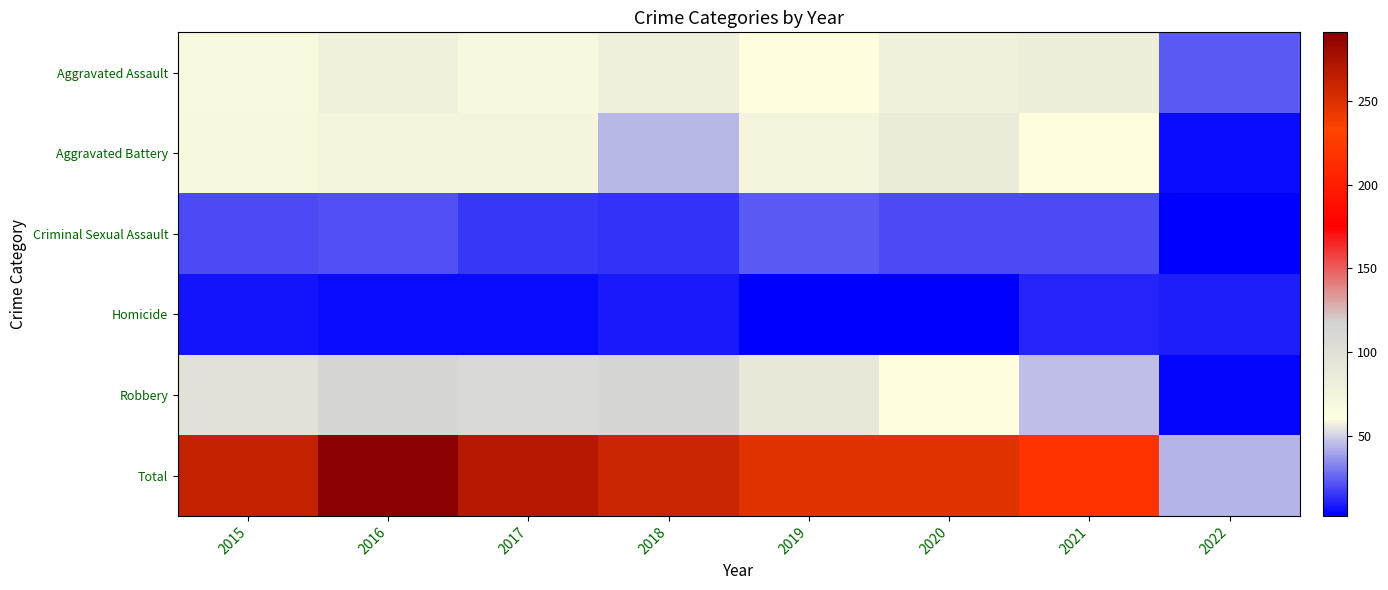

Which series has the largest range (max minus min)?

Total